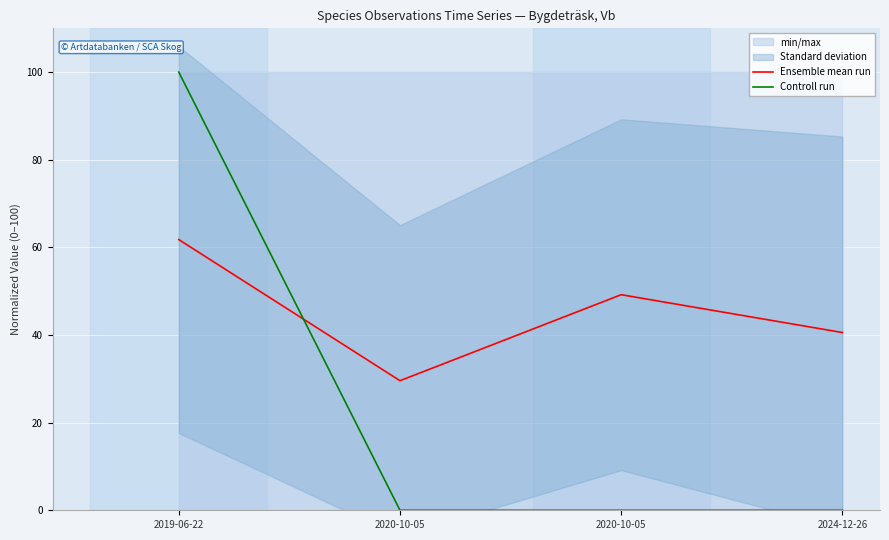

What is the difference between the second highest and minimum values in the Ensemble mean run series?

19.6